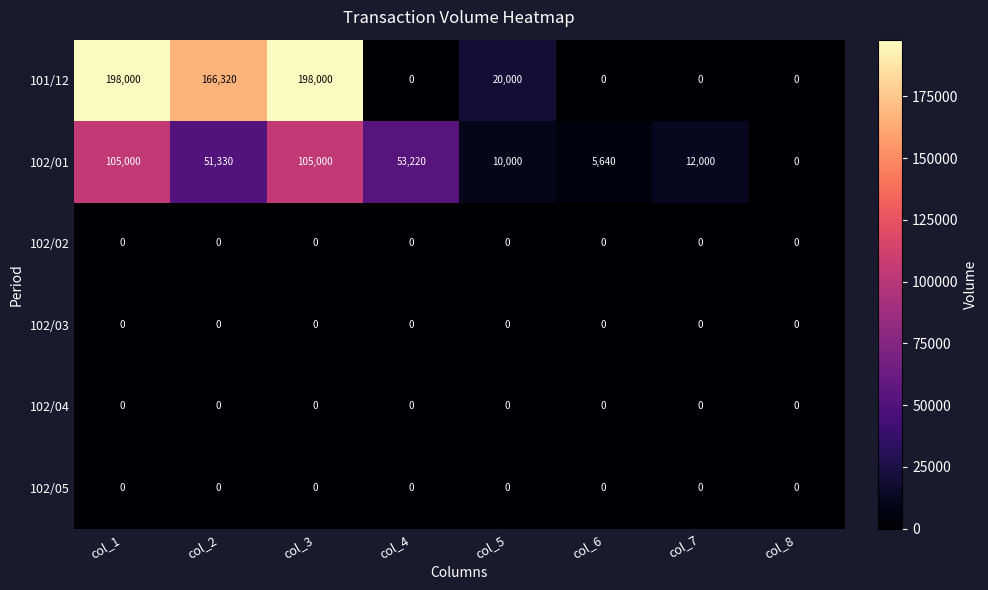

What is the difference between the highest and lowest values at col_2?

166320